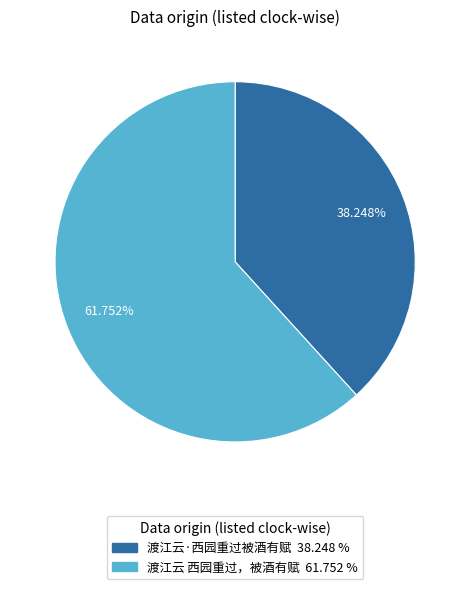

Which category has the biggest portion of the pie?

渡江云 西园重过，被酒有赋